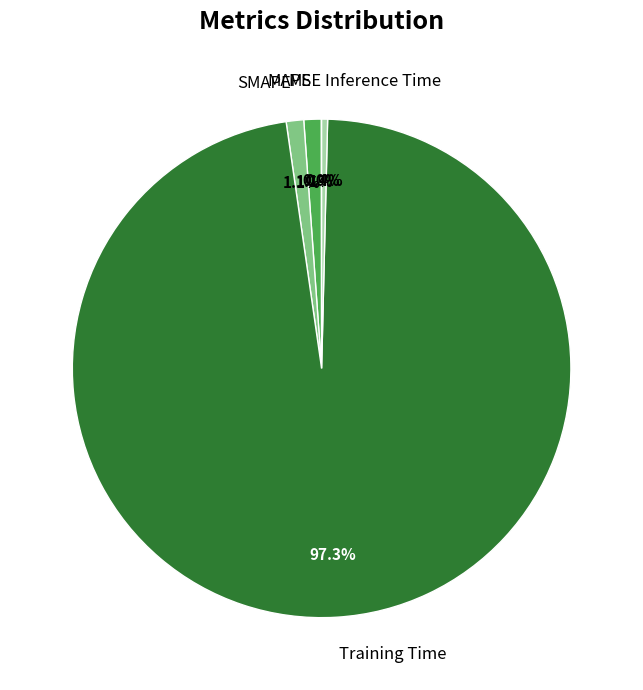

What percentage do MAPE and Inference Time together represent?

1.5%